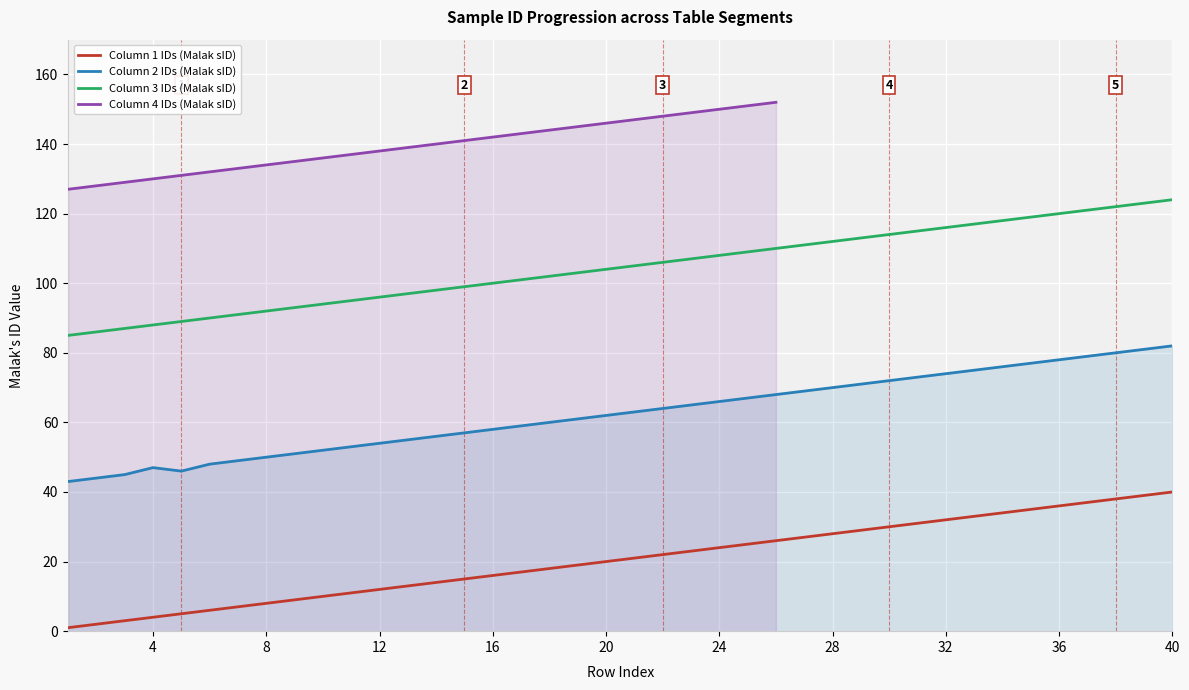

Where does the Column 2 IDs (Malak sID) series first go above 63?

22